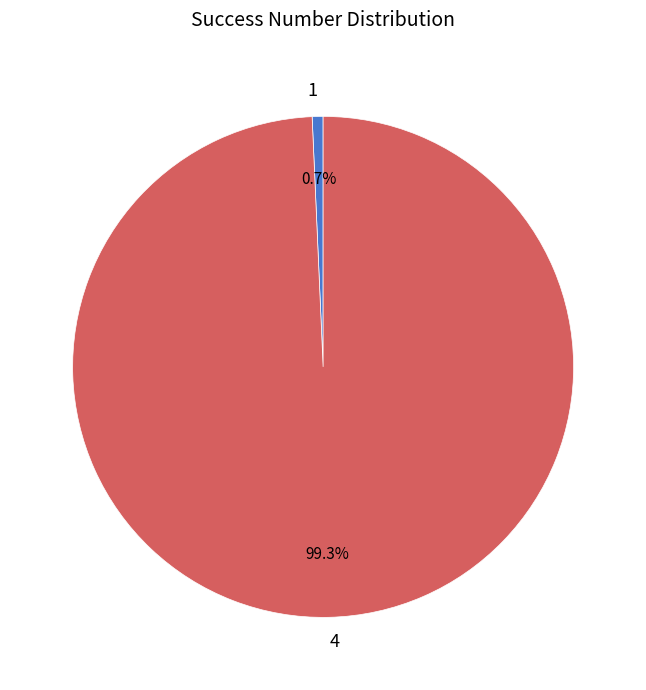

Which slice is the largest?

4